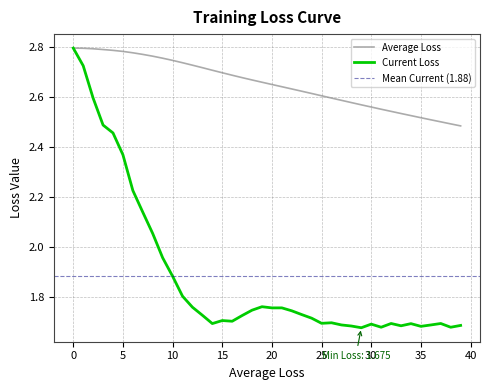

Is it true that Current Loss equals 1.7 at 33?

True